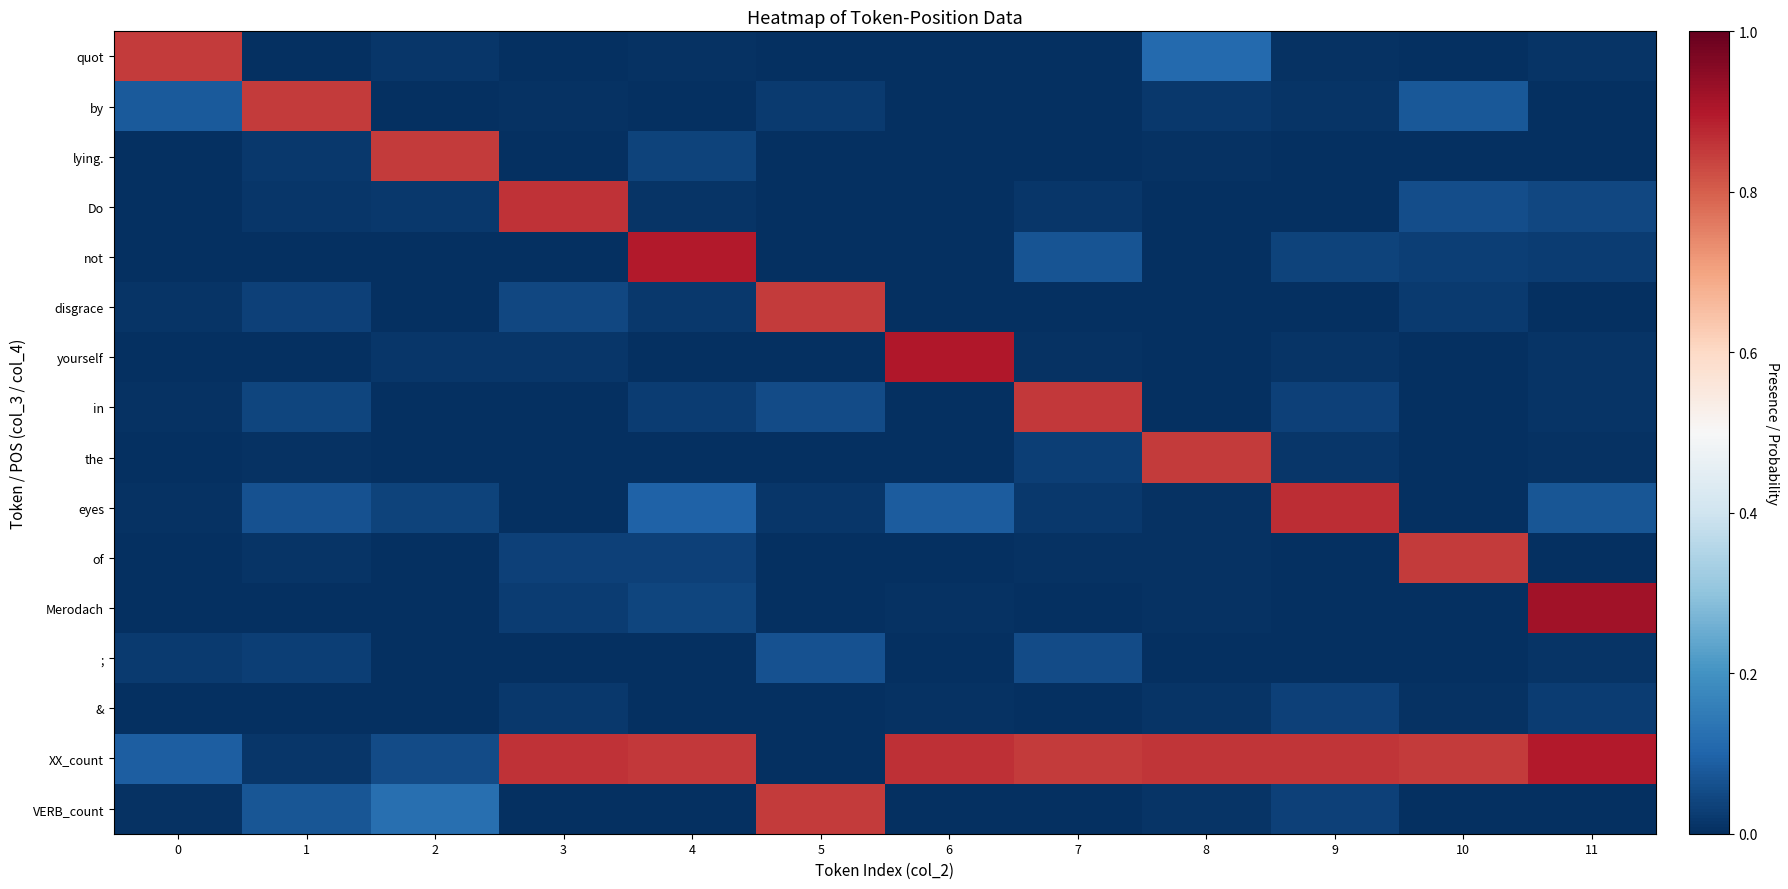

At which category is the sum across all series the highest?

11